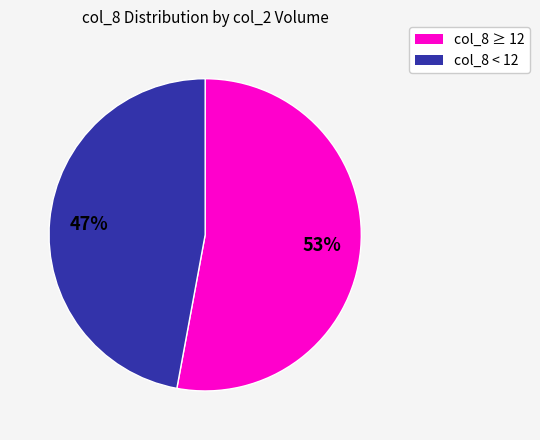

Is there a majority slice in this chart?

Yes